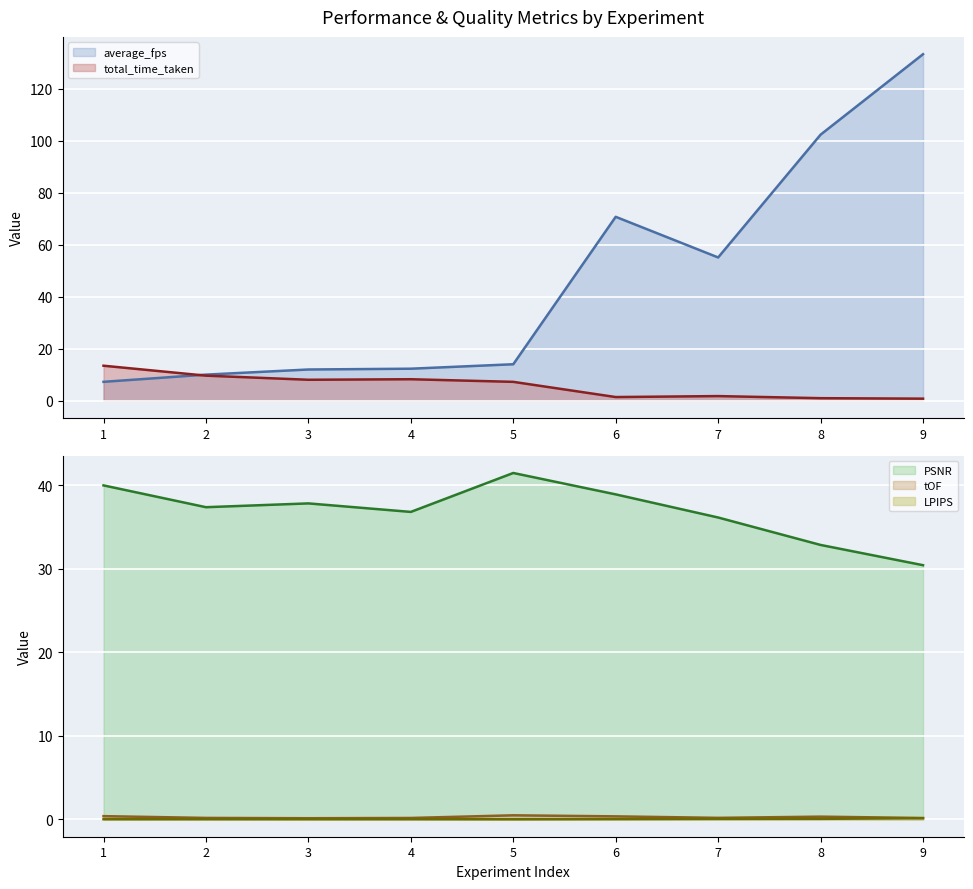

What is the sum of the tOF values at 2 and 5?

0.7